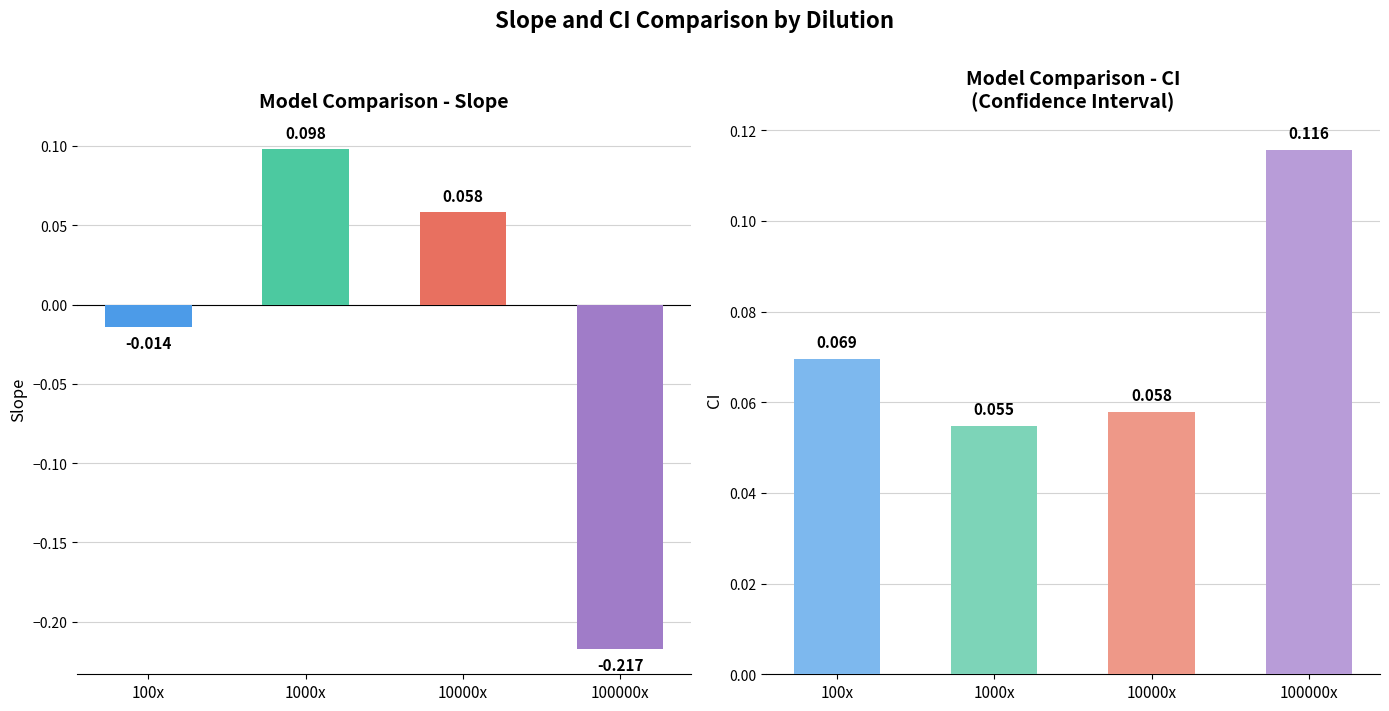

What is the label of the 2nd bar from the left?

1000x